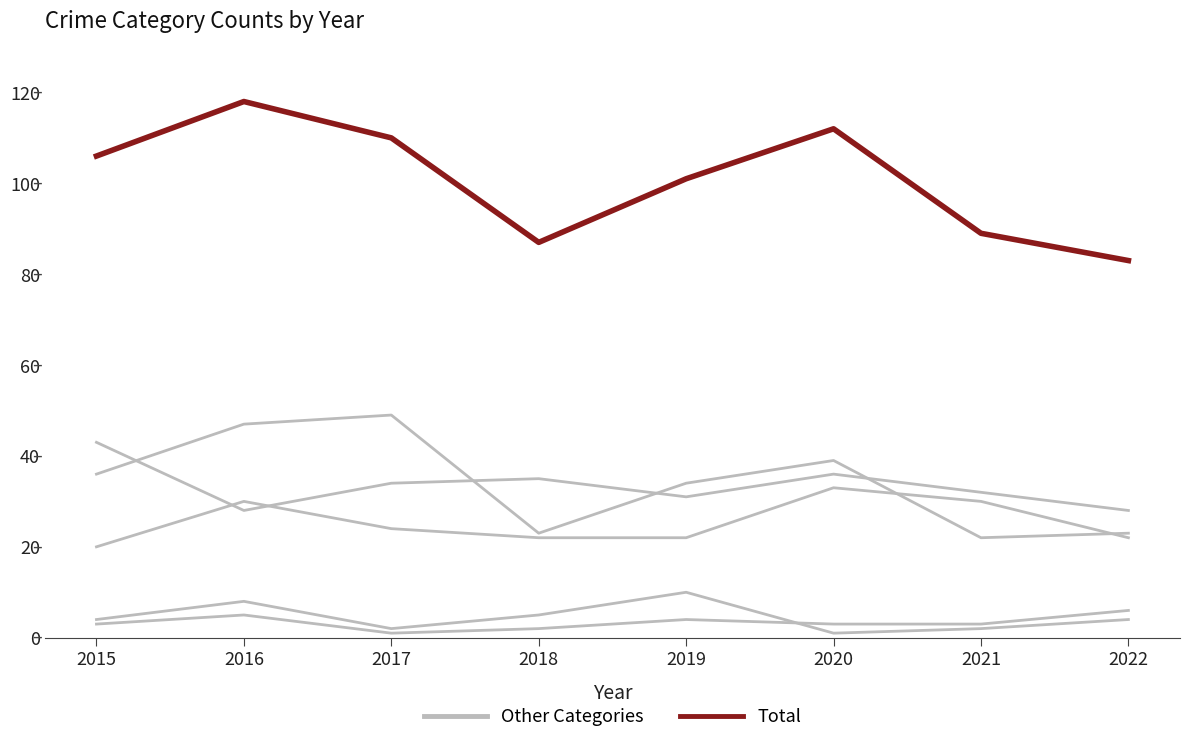

Reading left to right, what are all the values shown in this chart?

Other Categories: 2015=36	2016=47	2017=49	2018=23	2019=34	2020=39	2021=22	2022=23
Total: 2015=106	2016=118	2017=110	2018=87	2019=101	2020=112	2021=89	2022=83